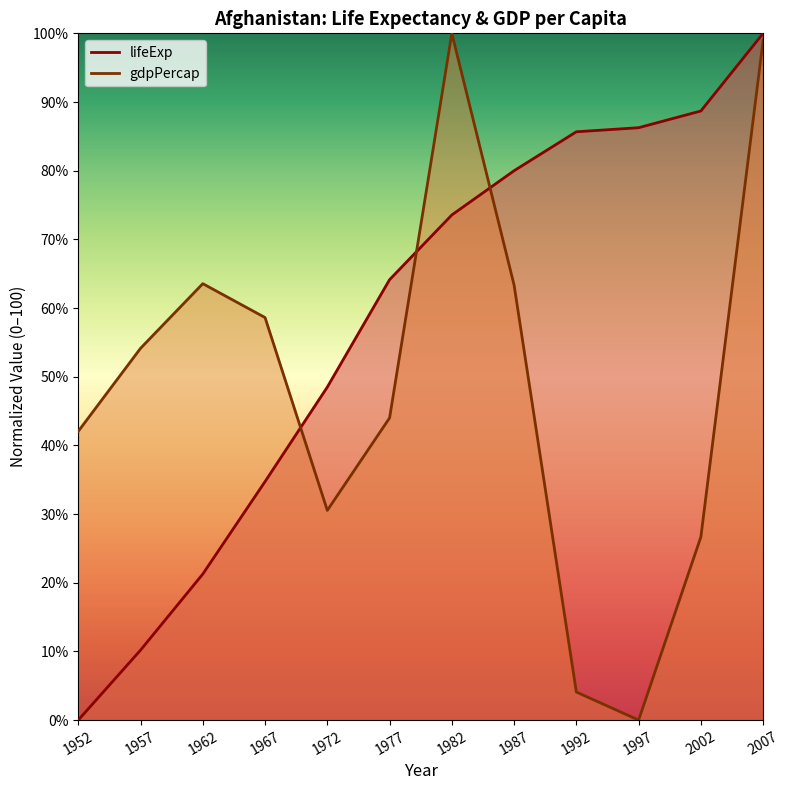

How many distinct data groups are displayed?

2